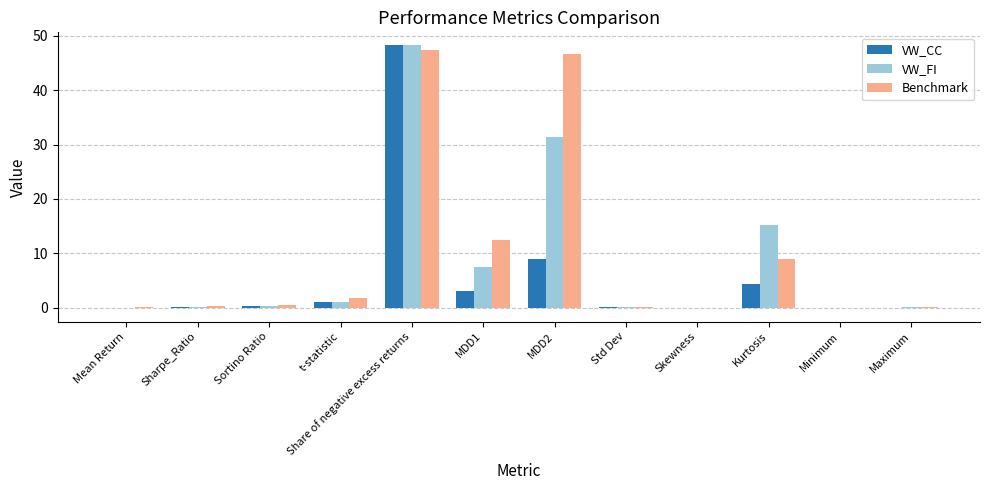

Which series changed the most between t-statistic and MDD2?

Benchmark